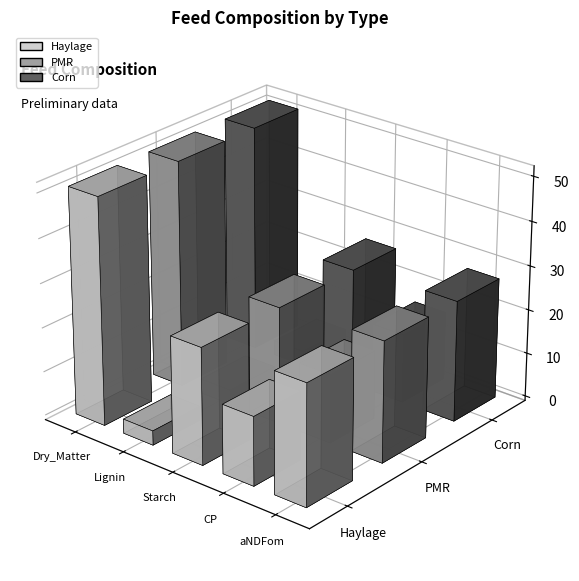

What are all the series names shown in the legend?

Haylage, PMR, Corn